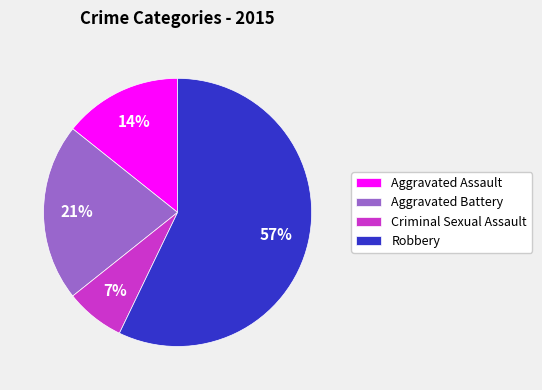

Which category accounts for the majority?

Robbery